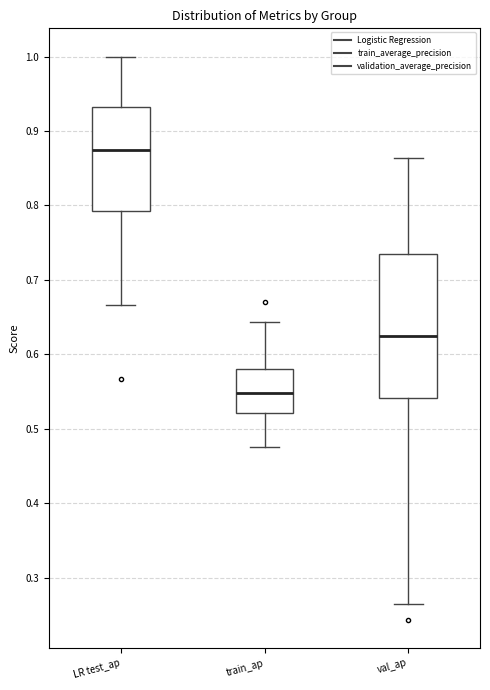

Reading left to right, read every box against the y-axis: the position of its median line, the range the box covers, and the ends of its whiskers. The values are not printed on the chart, so give them approximately, as read against the axis.

LR test_ap: median 0.88, box 0.79 to 0.93, whiskers 0.67 to 1.00
train_ap: median 0.55, box 0.52 to 0.58, whiskers 0.48 to 0.64
val_ap: median 0.62, box 0.54 to 0.74, whiskers 0.26 to 0.86